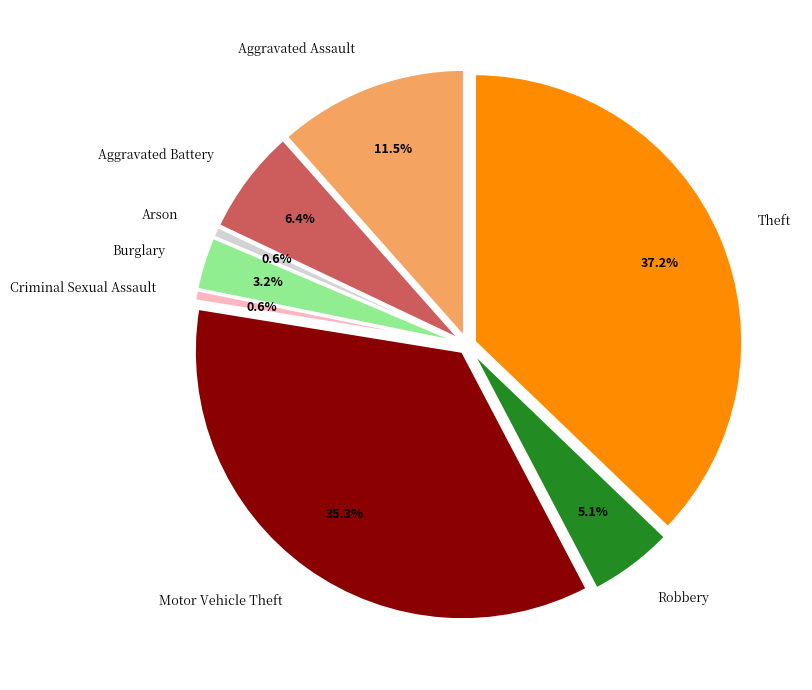

To the nearest percent, what is the combined percentage of Homicide and Robbery?

5%